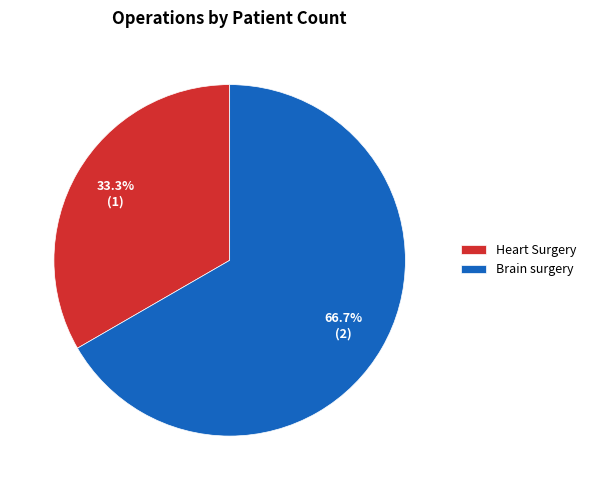

Which slice is the largest?

Brain surgery